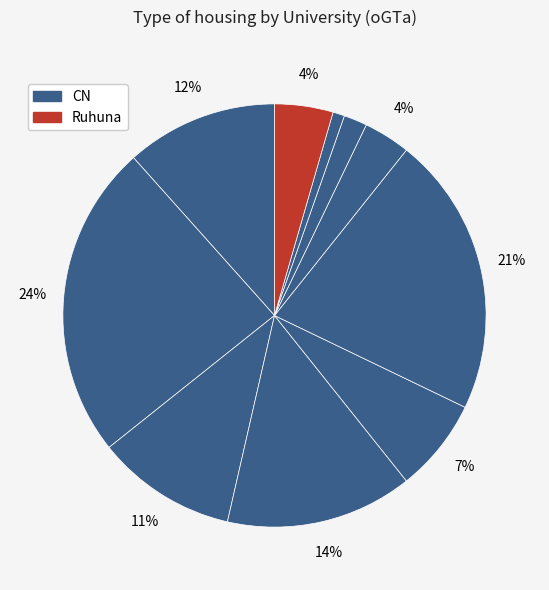

Does any single category account for the majority?

No